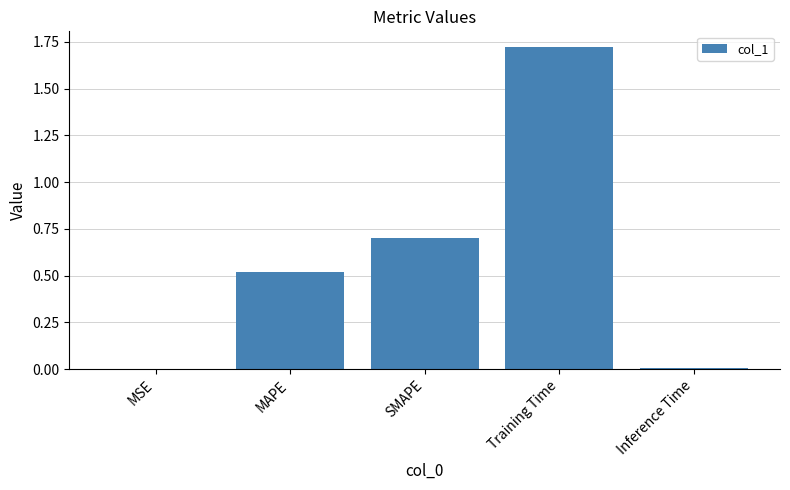

True or false: the data shows 1.0 at SMAPE.

False